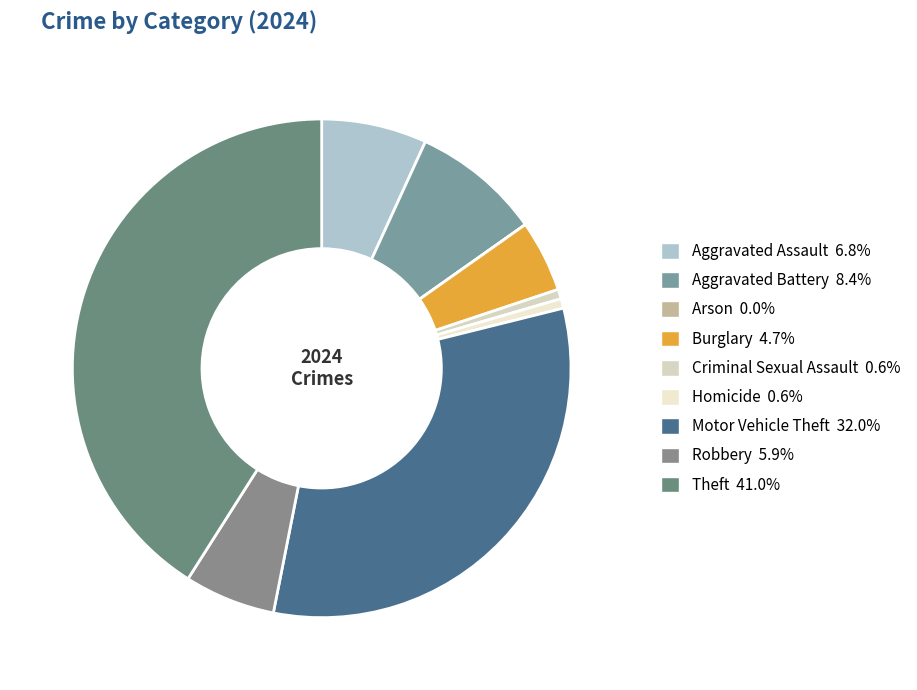

Does any single category account for the majority?

No